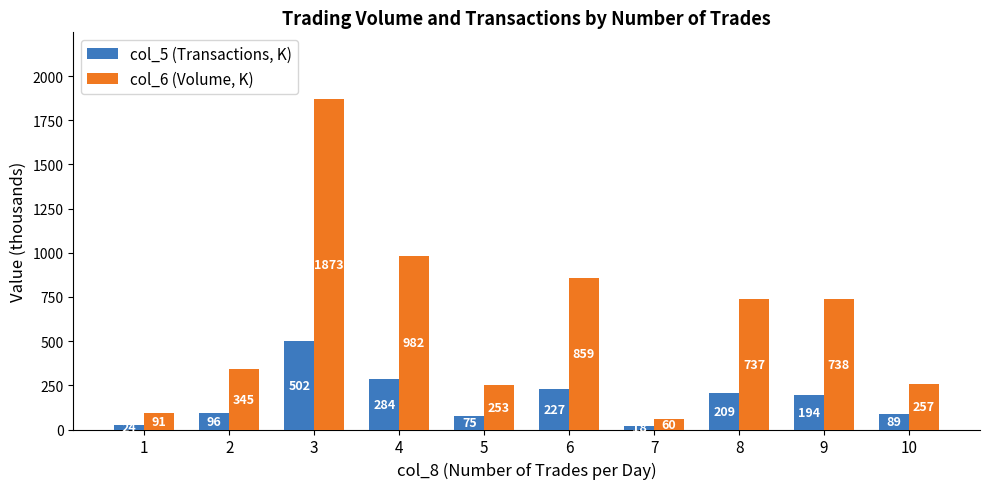

List the series in order of their peak value, highest first.

col_6 (Volume, K), col_5 (Transactions, K)